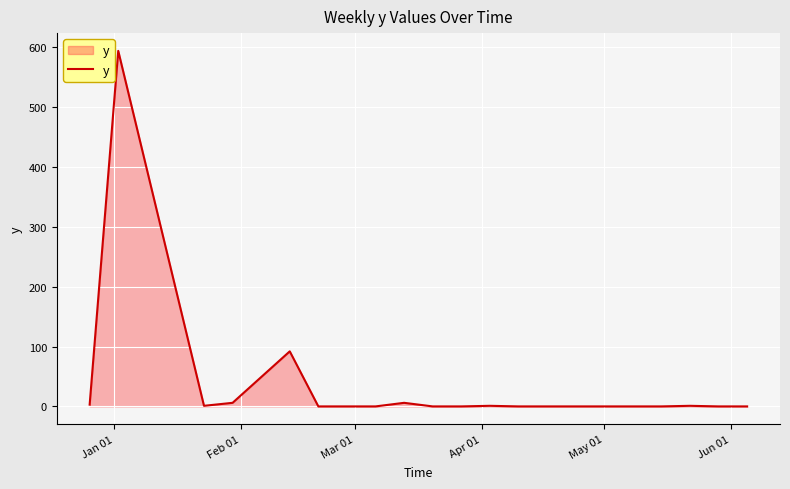

Does the chart display data point markers on the line(s)?

No